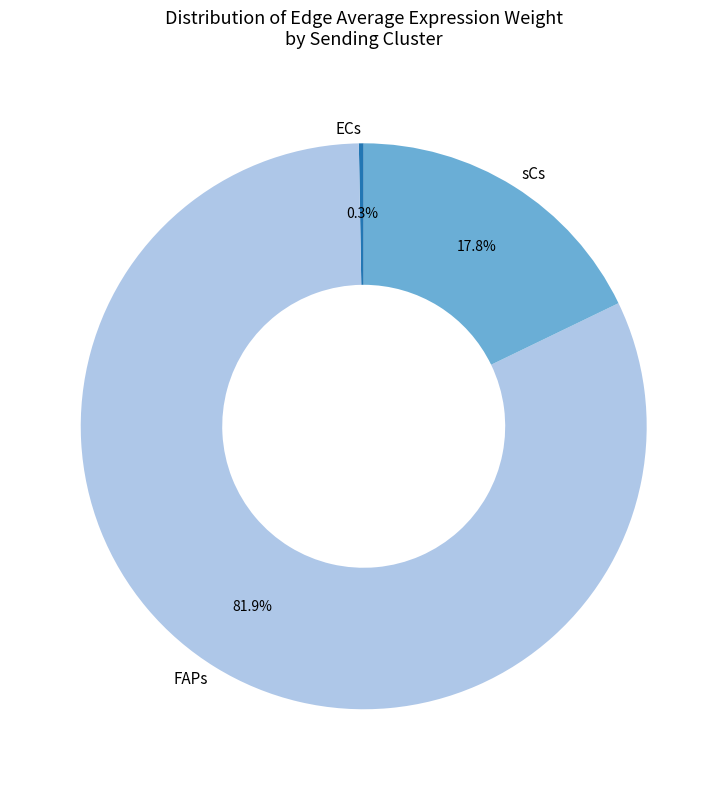

Is sCs the majority of the pie?

No